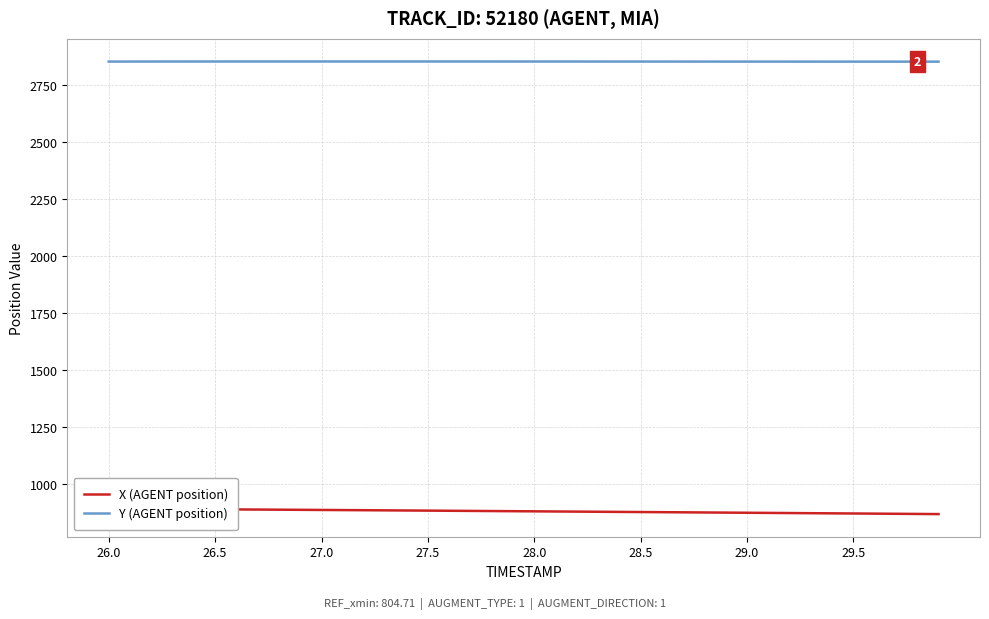

What is the minimum value for Y (AGENT position)?

2850.5